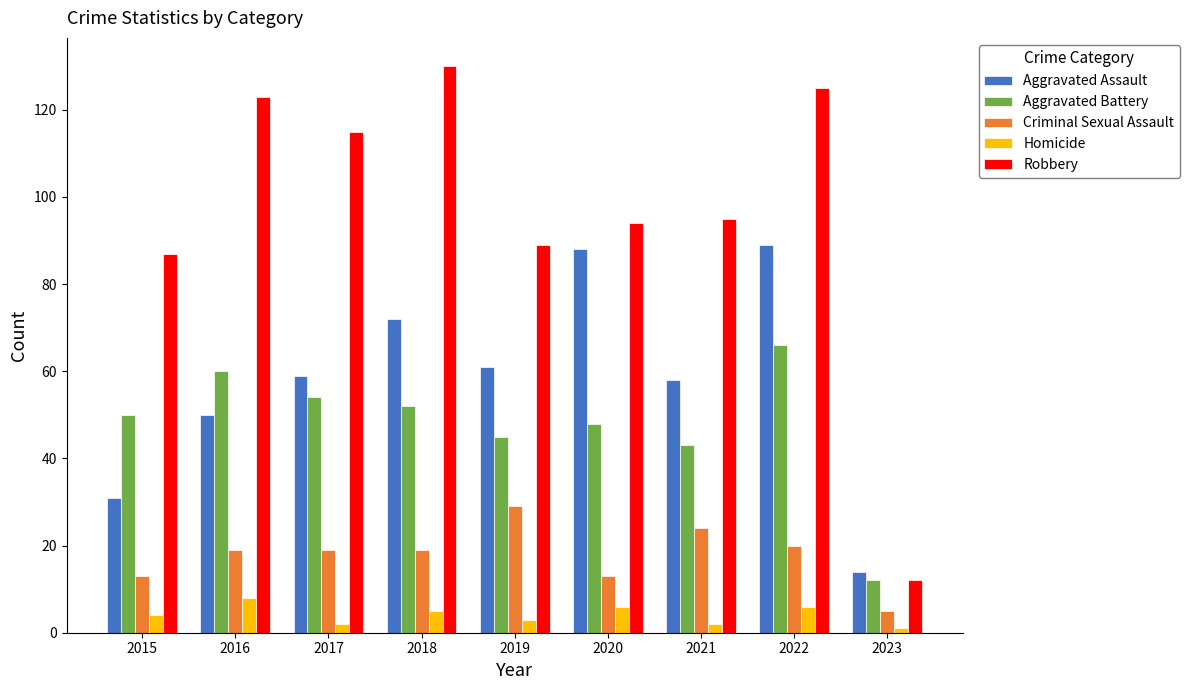

What is the difference between the maximum and minimum values in the Robbery series?

118